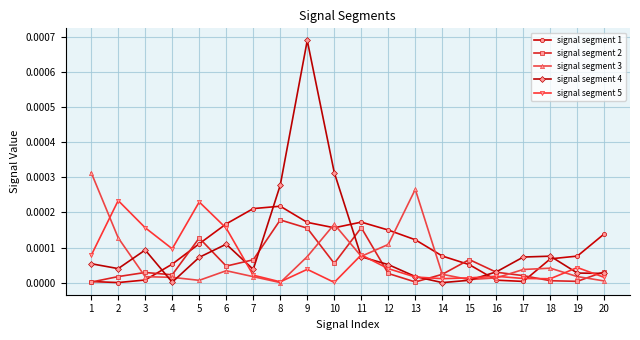

Which series has the widest spread of values?

signal segment 4